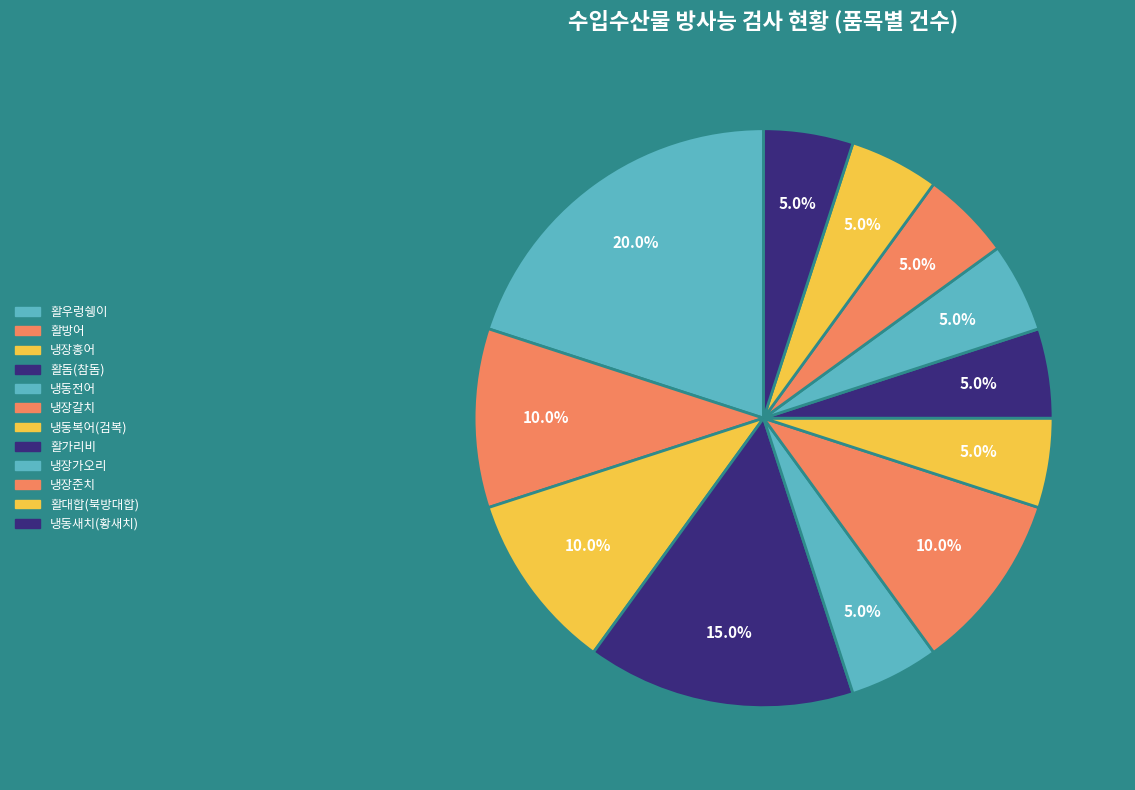

To the nearest percent, what is the average slice percentage?

8%